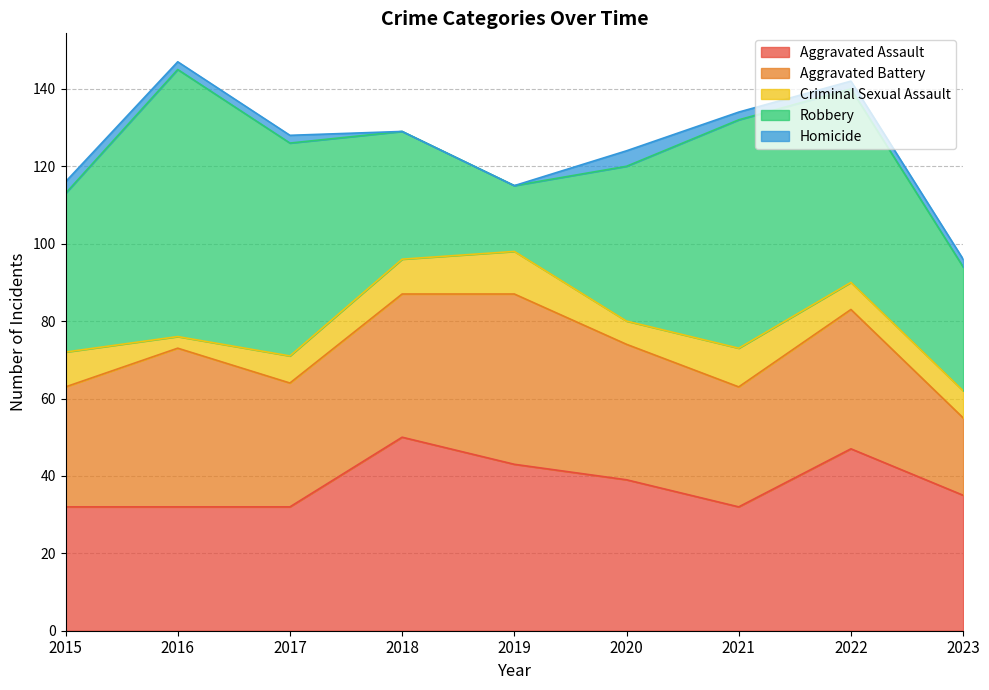

The Robbery series shows 59 at 2021. True or false?

True